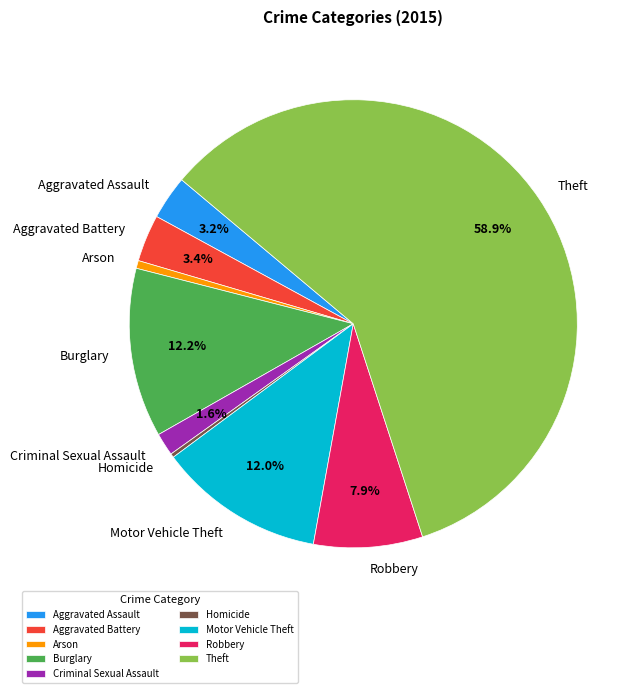

Which slice represents more than half of the pie?

Theft